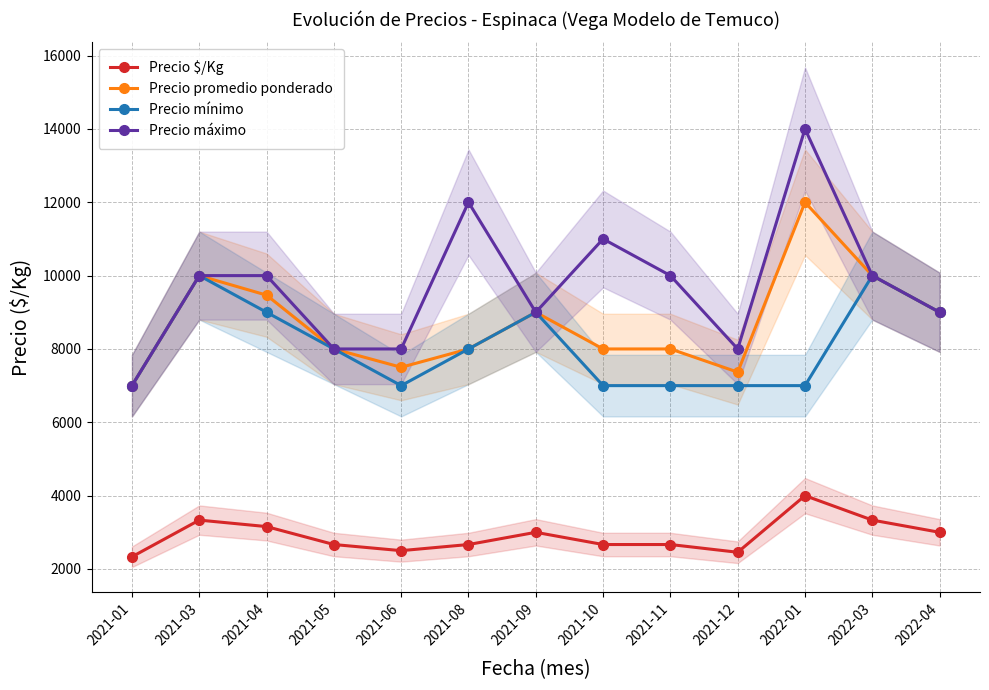

Reading left to right, what are all the values shown in this chart?

Precio $/Kg: 2333	3333	3156	2667	2500	2667	3000	2667	2667	2456	4000	3333	3000
Precio promedio ponderado: 7000	10000	9467	8000	7500	8000	9000	8000	8000	7368	12000	10000	9000
Precio mínimo: 7000	10000	9000	8000	7000	8000	9000	7000	7000	7000	7000	10000	9000
Precio máximo: 7000	10000	10000	8000	8000	12000	9000	11000	10000	8000	14000	10000	9000